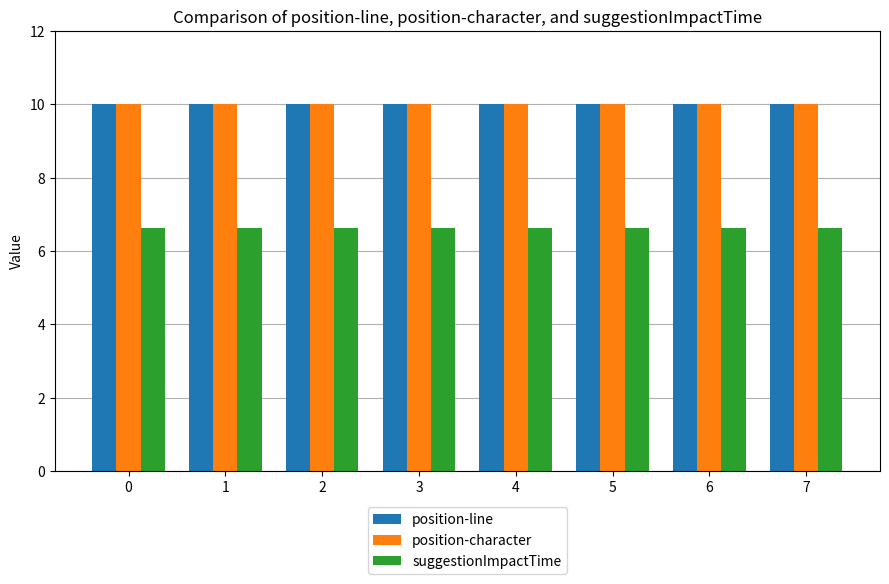

At how many categories does at least one series exceed 8?

8